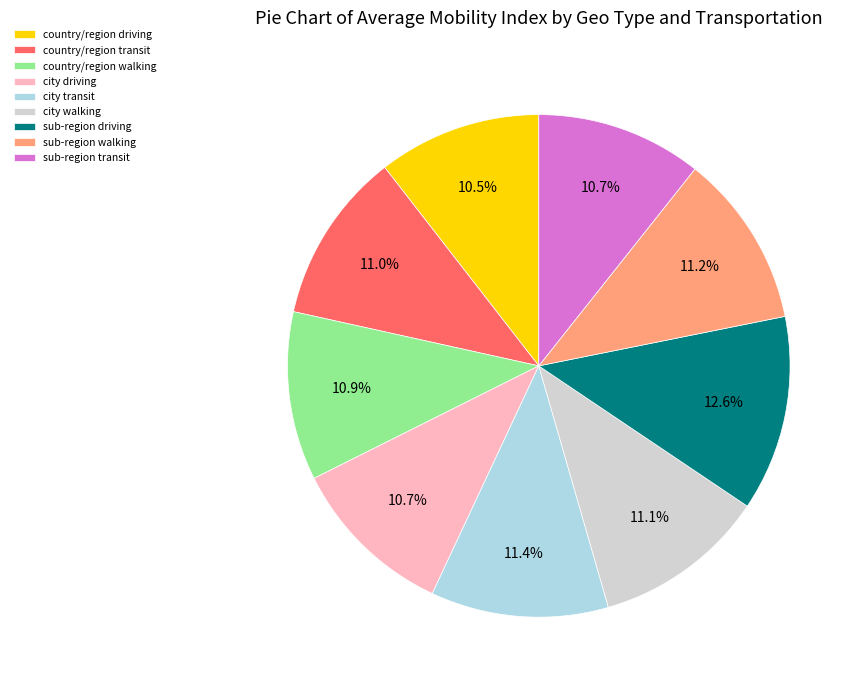

Which slice is the largest?

sub-region driving